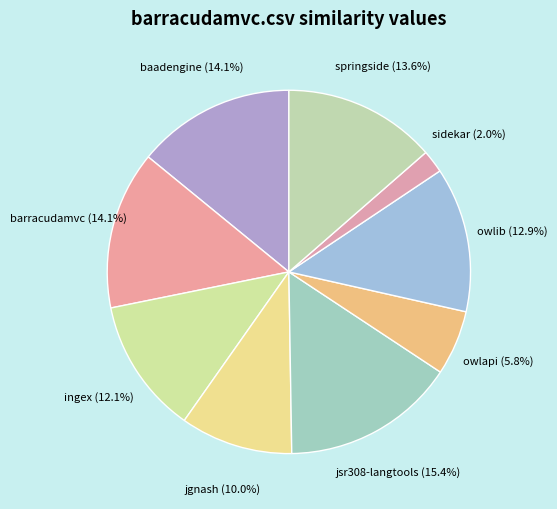

What is the total percentage of sidekar and owlib?

14.9%